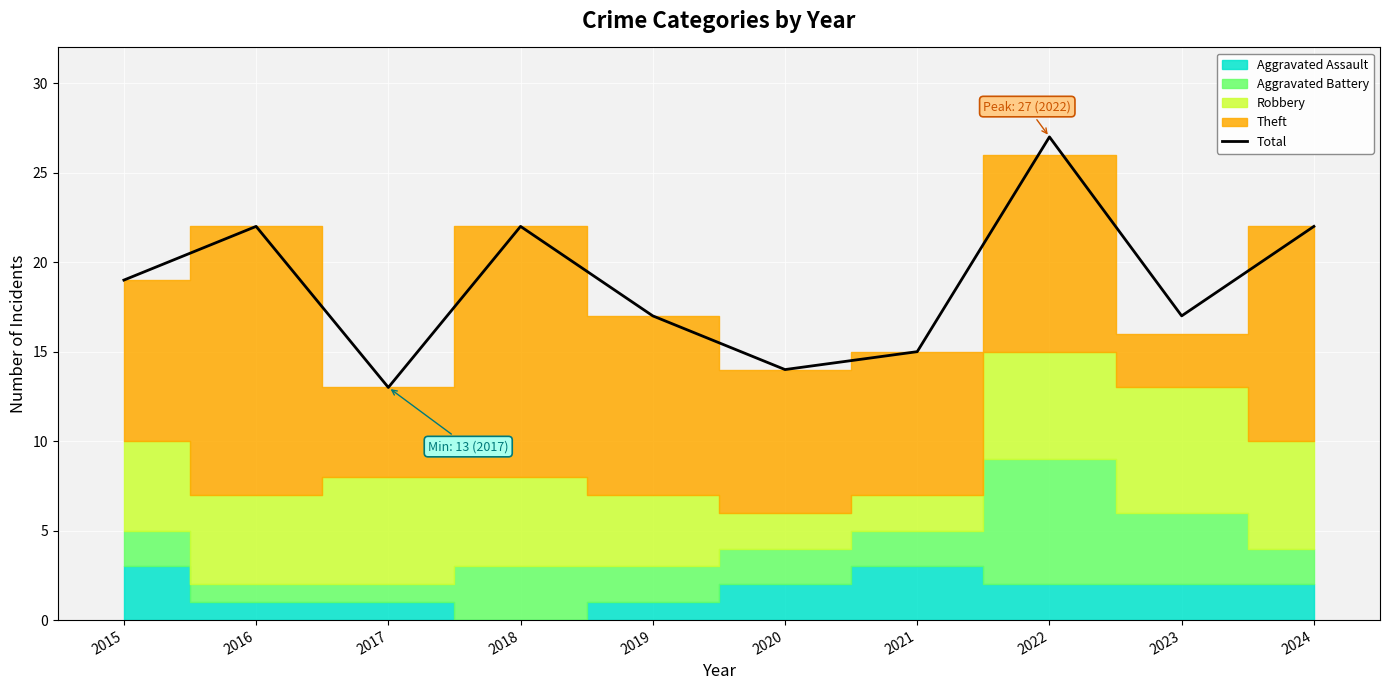

Is it true that the value at 2018 is 35?

False